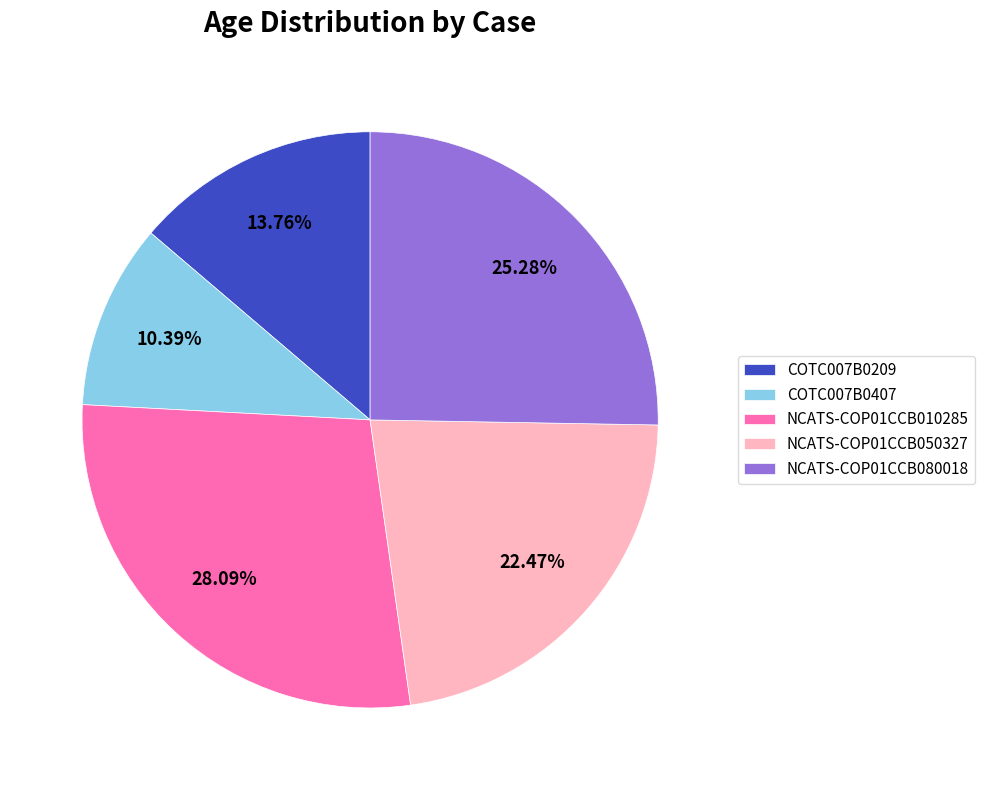

True or false: NCATS-COP01CCB080018 accounts for 25% of the total.

True